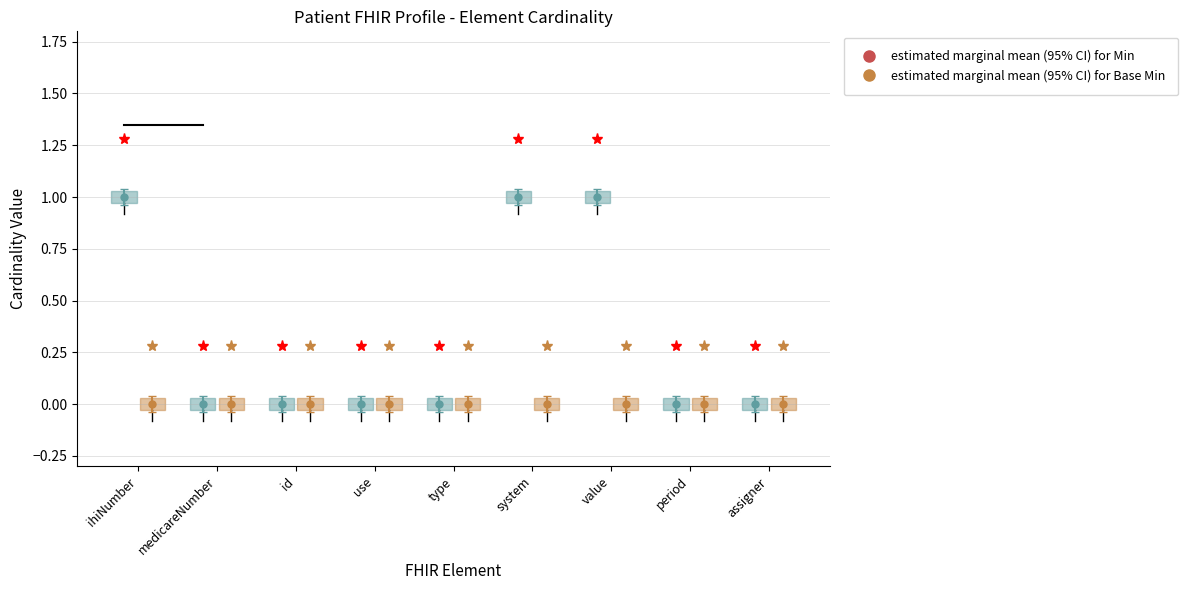

Reading left to right, transcribe all the data shown in this chart.

Min: 0=1	1=0	2=0	3=0	4=0	5=1	6=1	7=0	8=0
Base Min: 0=0	1=0	2=0	3=0	4=0	5=0	6=0	7=0	8=0